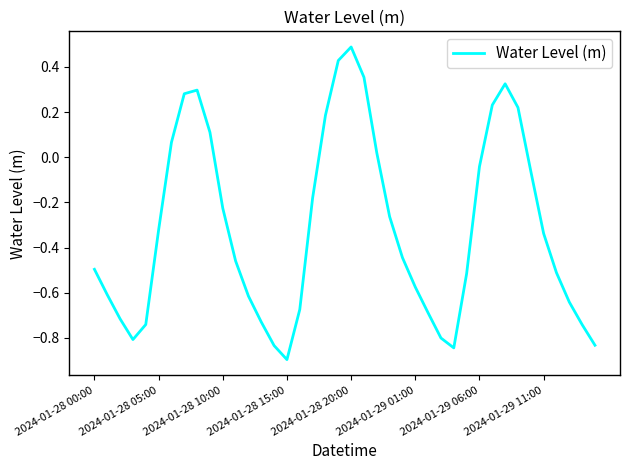

What is the smallest value displayed?

-0.9